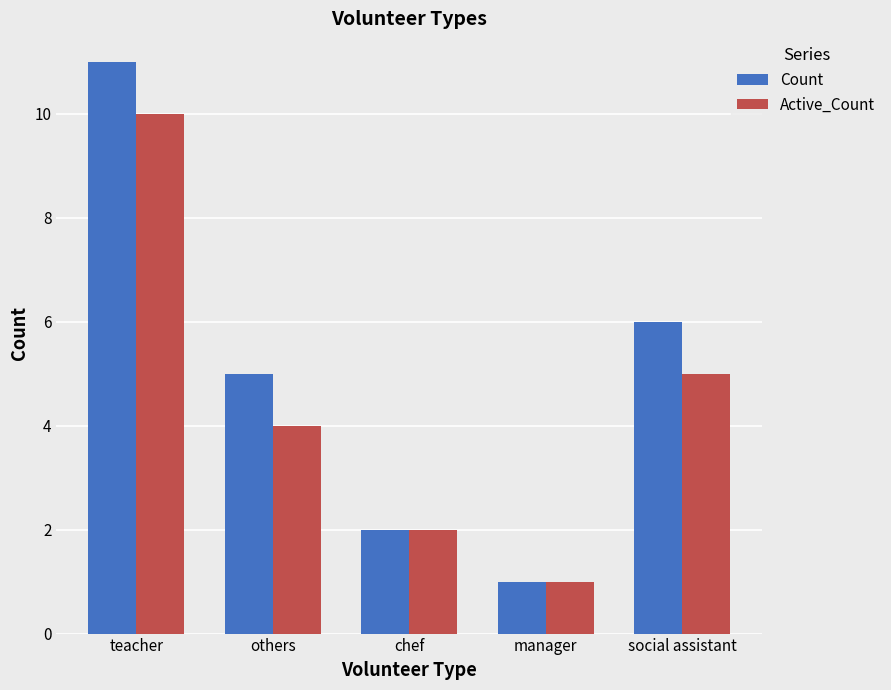

List the series in order of their overall mean, lowest first.

Active_Count, Count